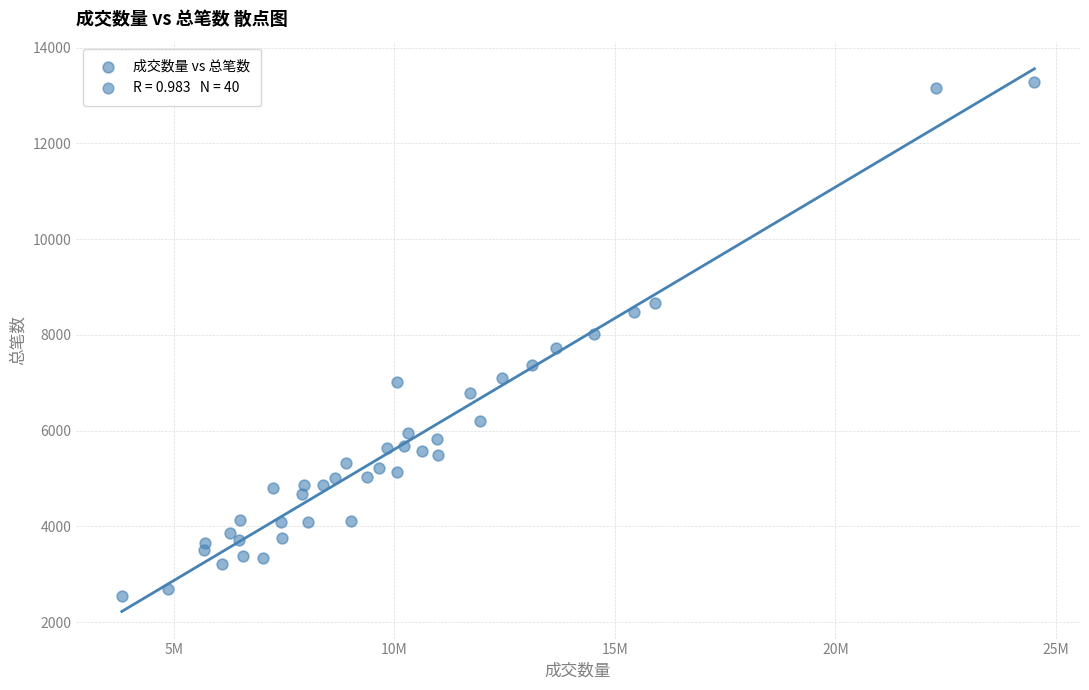

What is the range of Y values (max minus min)?

10745